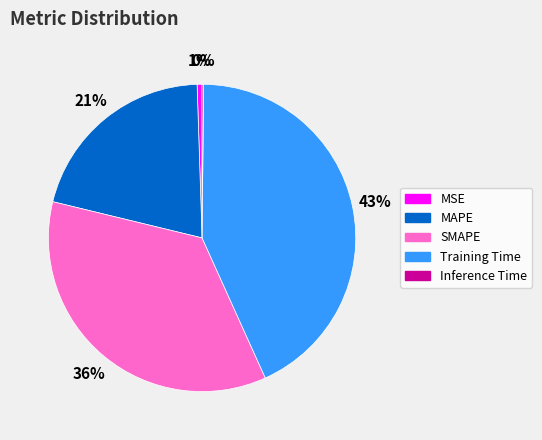

Combined, do SMAPE and MSE account for over 50%?

No